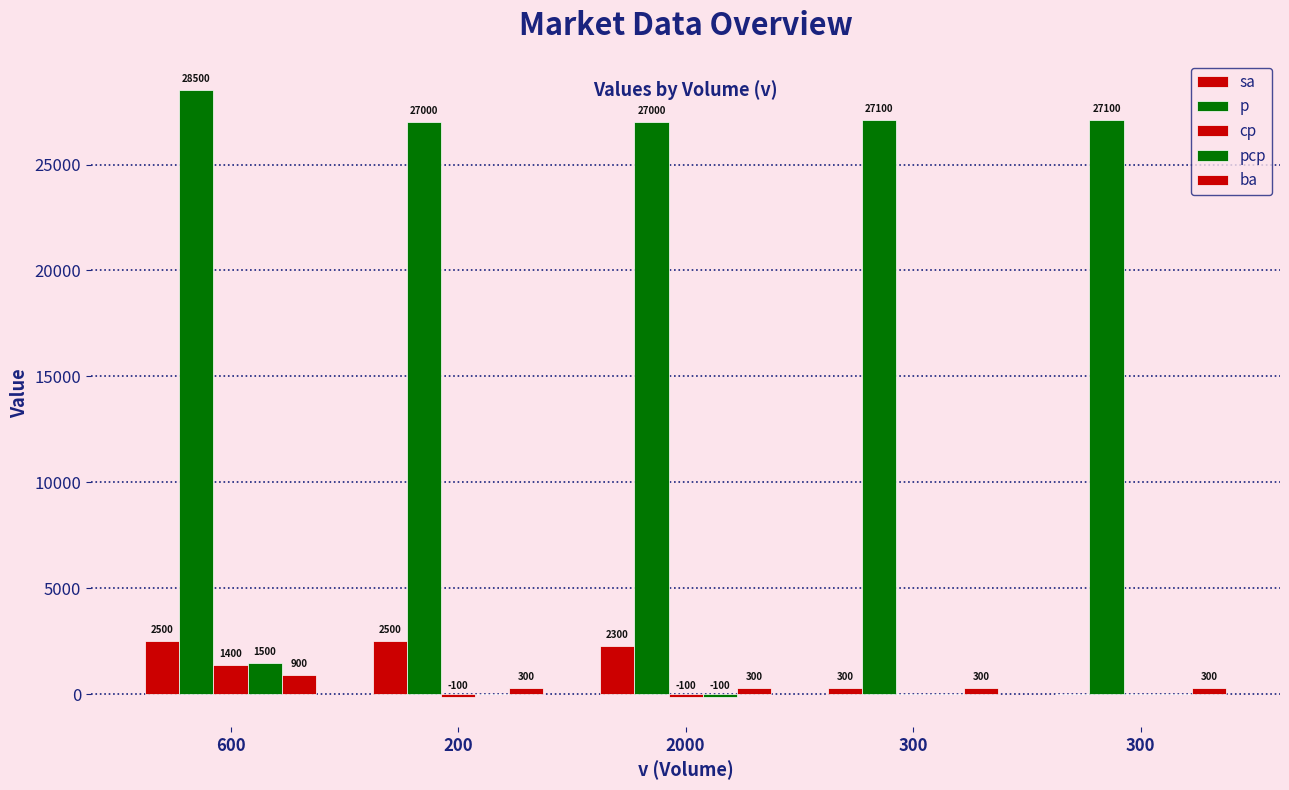

Which series changed the most between 200 and 300?

sa